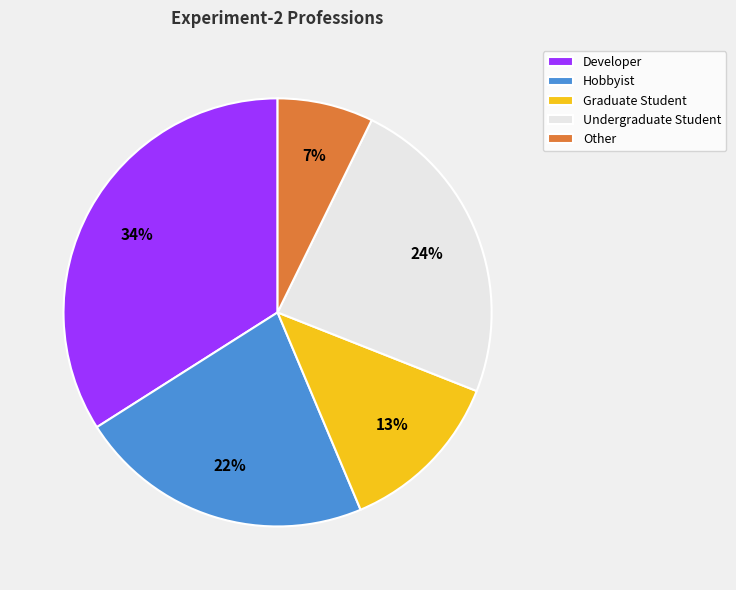

To the nearest percent, what is the difference between the Graduate Student and Developer slice percentages?

21%